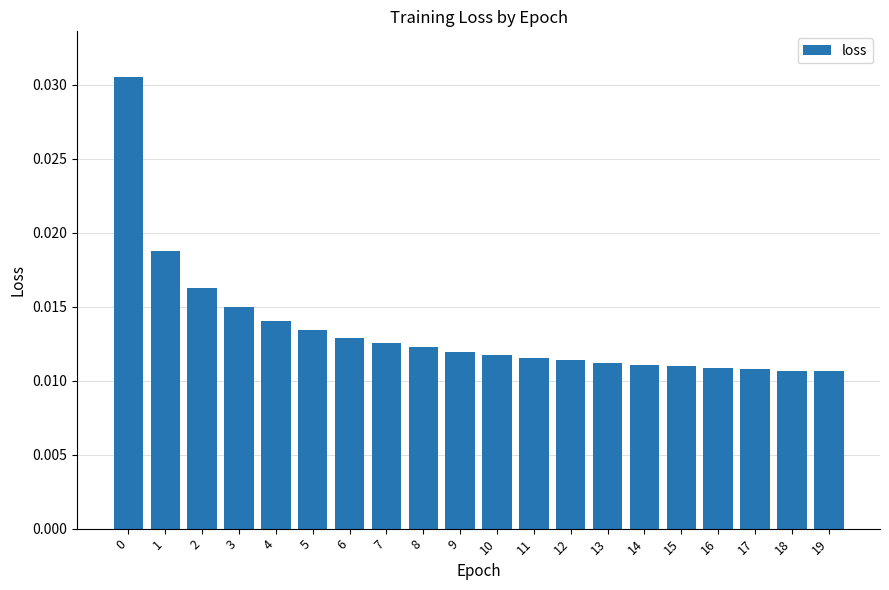

Count the values in the range 0 to 1.

20